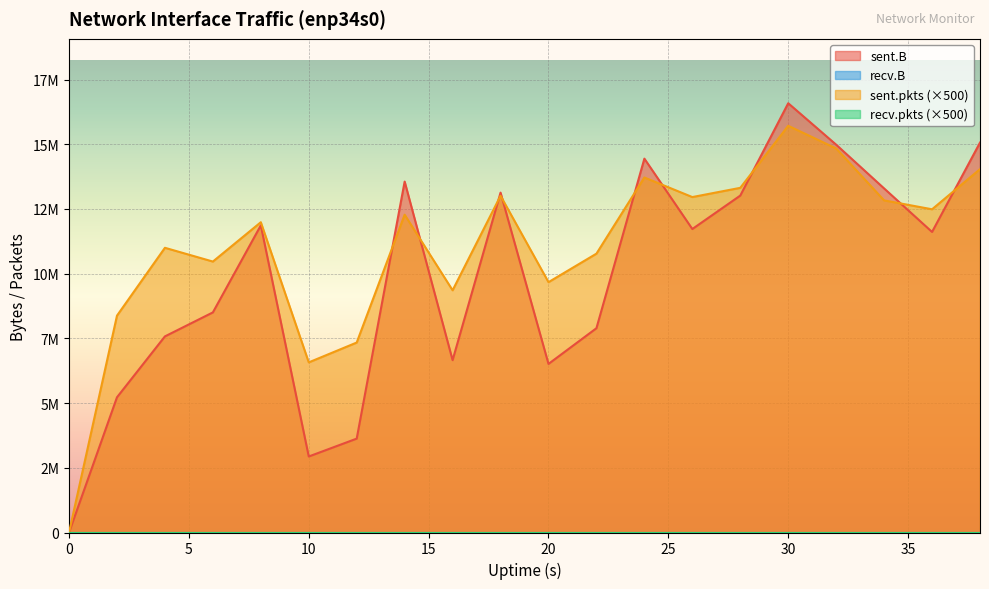

Is the value of sent.B at 11 greater than the value of sent.pkts at 17?

No